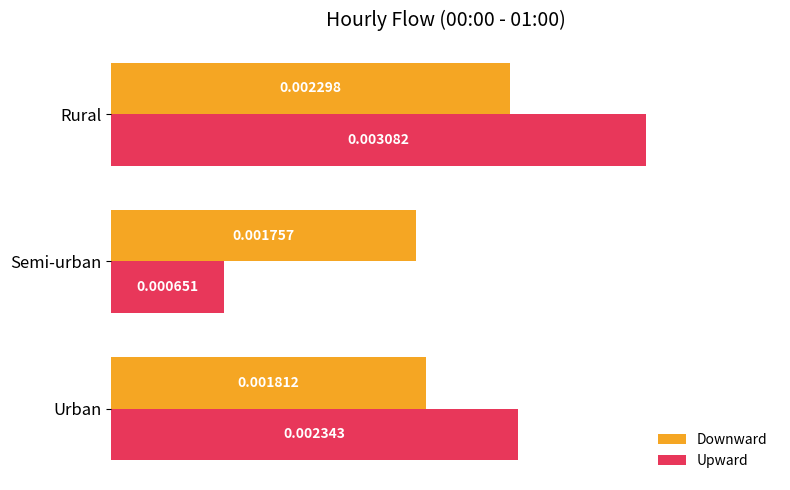

Rank the categories by Upward value from lowest to highest.

Semi-urban, Urban, Rural